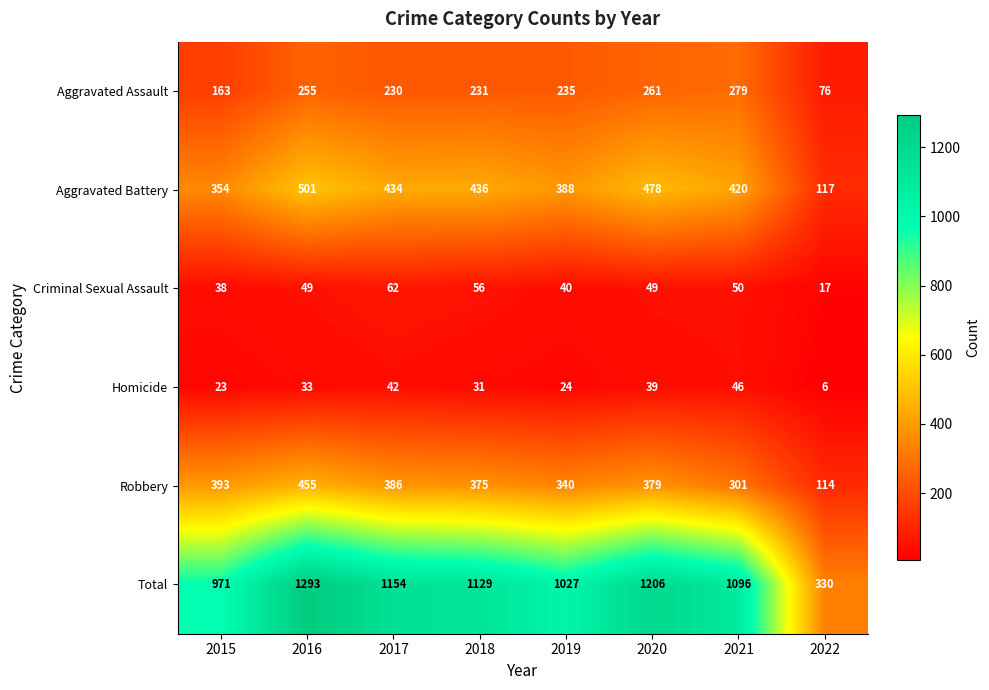

Is it true that Criminal Sexual Assault equals 38 at 2015?

True